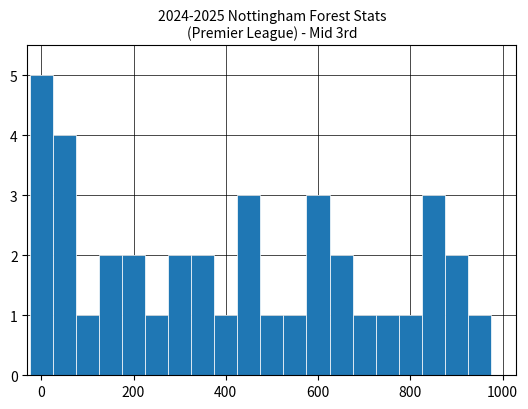

What is the difference between the maximum and minimum values?

4